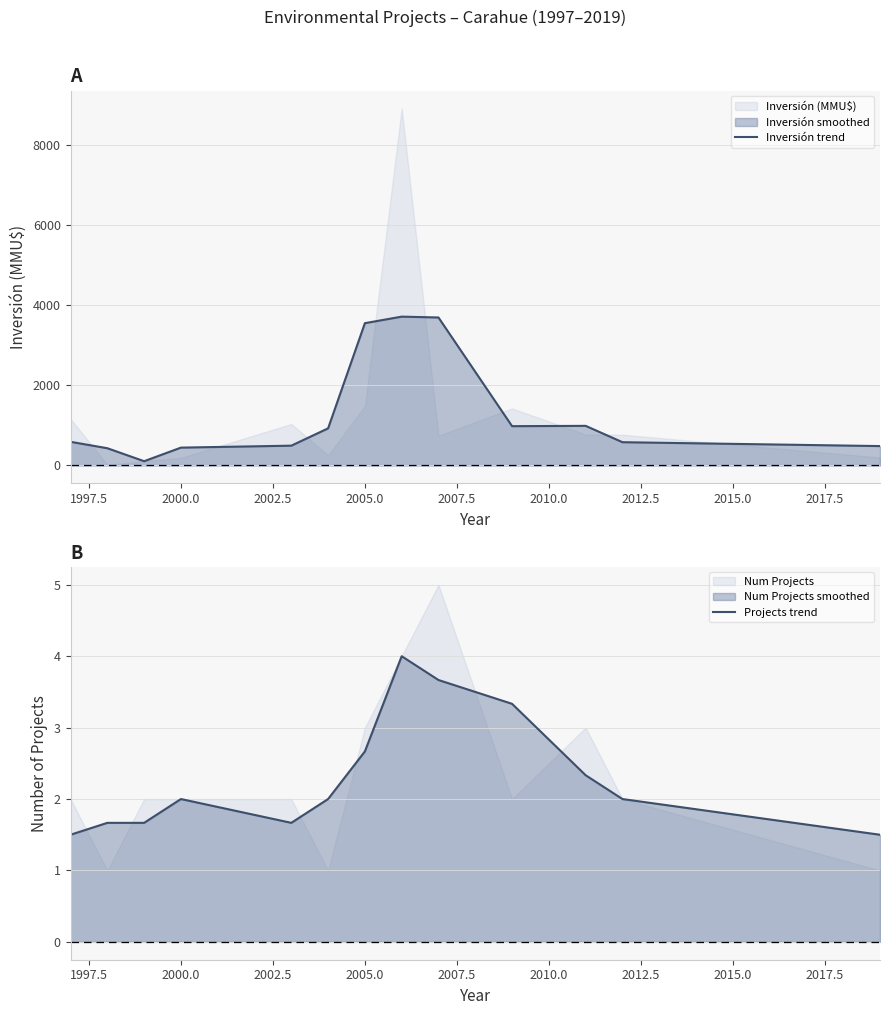

What is the difference between the maximum and minimum values in the Inversión trend series?

3603.0